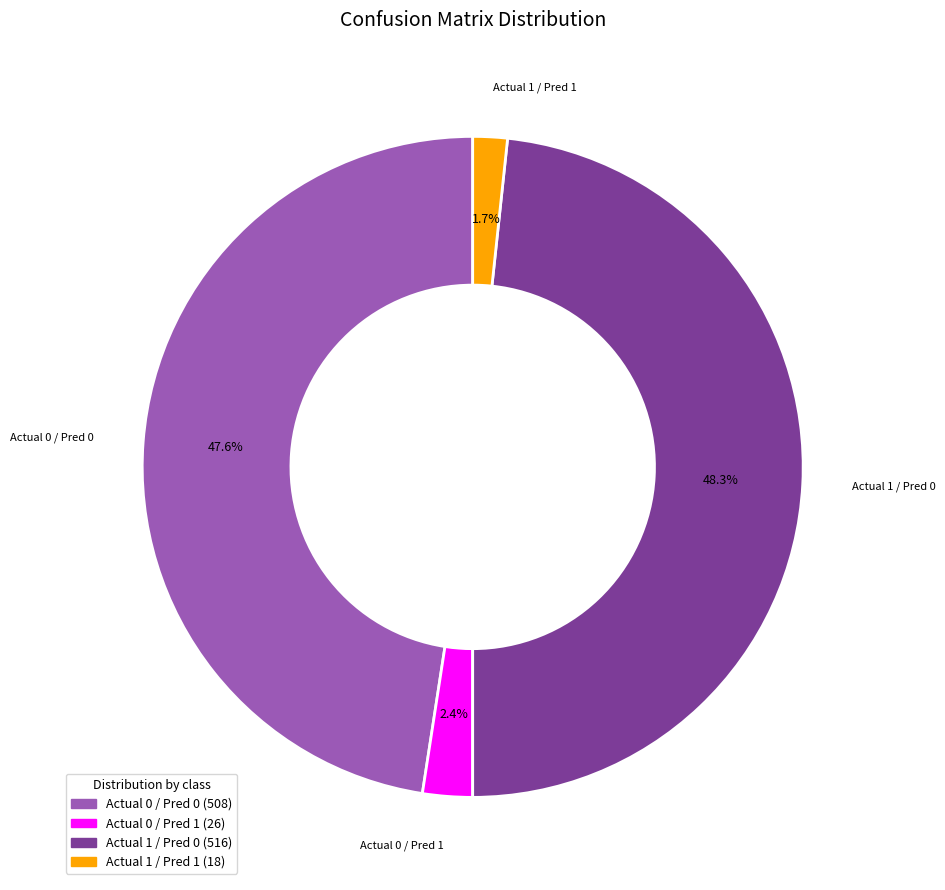

Combined, what portion of the pie is Actual 1 / Pred 1 and Actual 1 / Pred 0?

50.0%